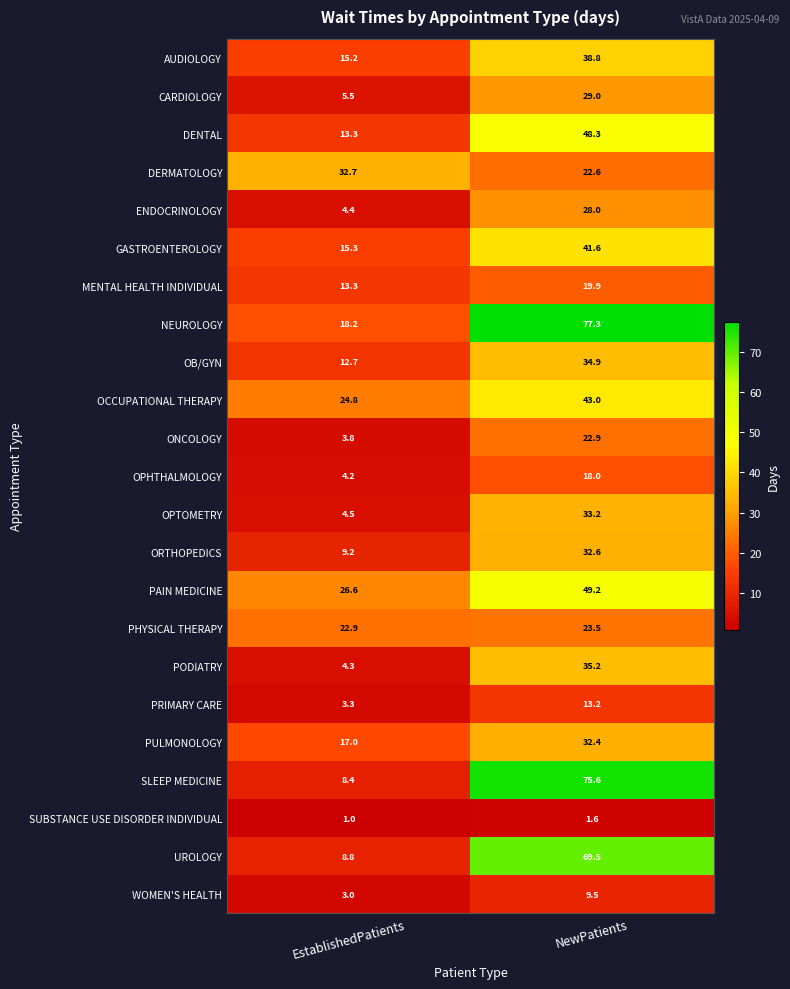

At NewPatients, list the series in order from smallest to largest.

SUBSTANCE USE DISORDER INDIVIDUAL, WOMEN'S HEALTH, PRIMARY CARE, OPHTHALMOLOGY, MENTAL HEALTH INDIVIDUAL, DERMATOLOGY, ONCOLOGY, PHYSICAL THERAPY, ENDOCRINOLOGY, CARDIOLOGY, PULMONOLOGY, ORTHOPEDICS, OPTOMETRY, OB/GYN, PODIATRY, AUDIOLOGY, GASTROENTEROLOGY, OCCUPATIONAL THERAPY, DENTAL, PAIN MEDICINE, UROLOGY, SLEEP MEDICINE, NEUROLOGY